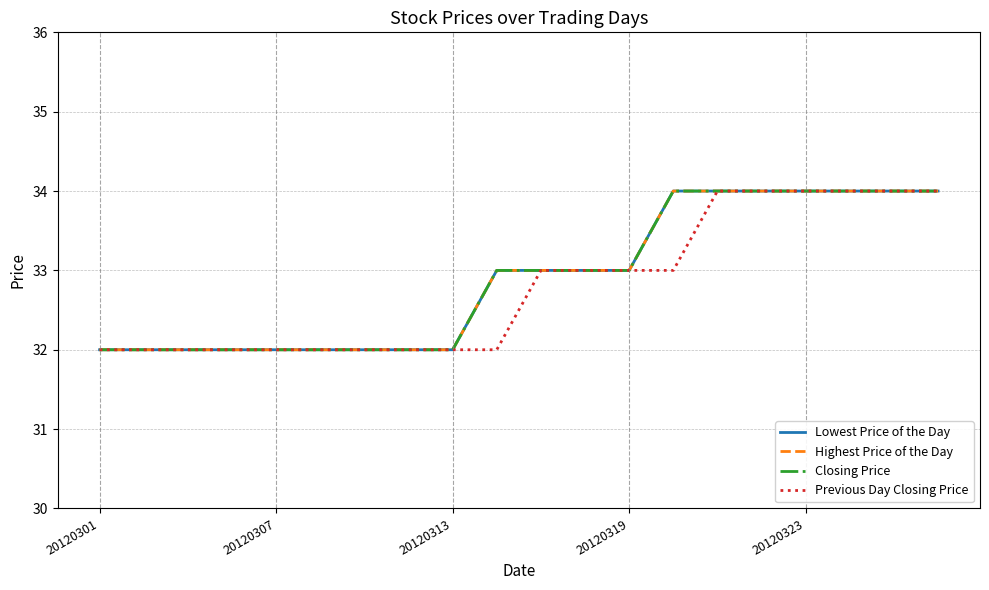

At how many categories does at least one series exceed 33?

7